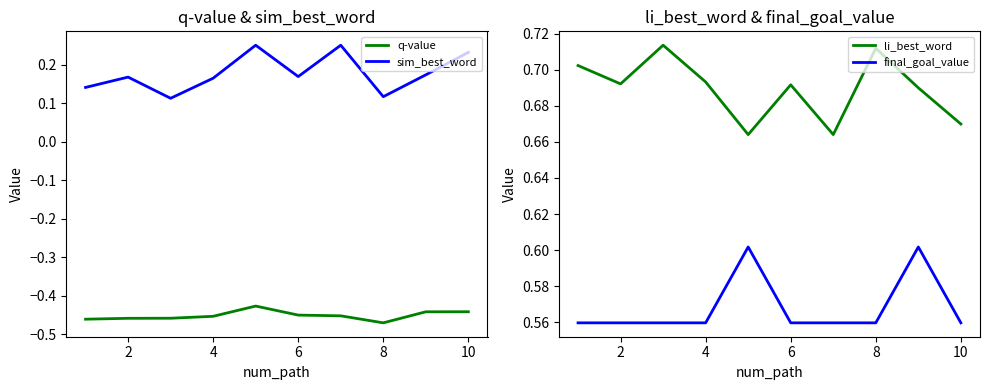

Is this an area chart (filled region under the line)?

No